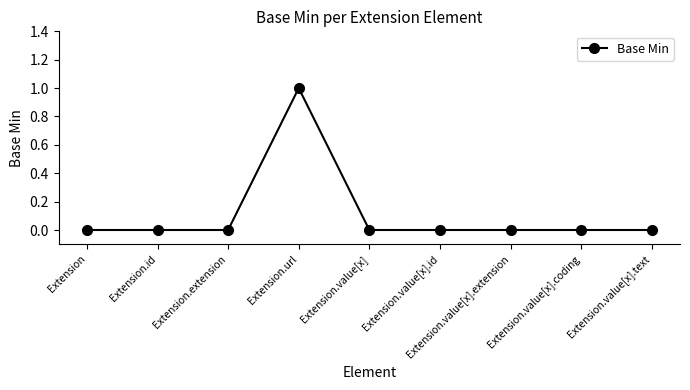

The value at Extension.value[x].coding is 0. True or false?

True